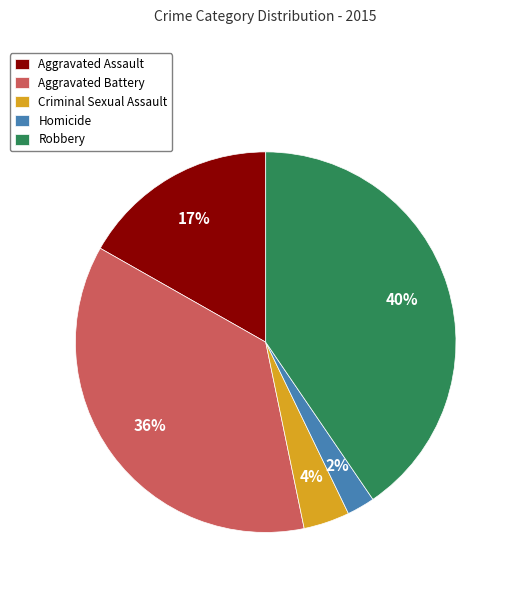

Is the sum of Aggravated Battery and Homicide greater than half?

No